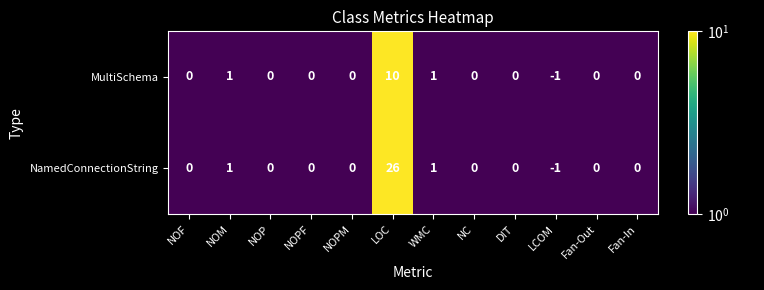

Which series has the largest range (max minus min)?

NamedConnectionString